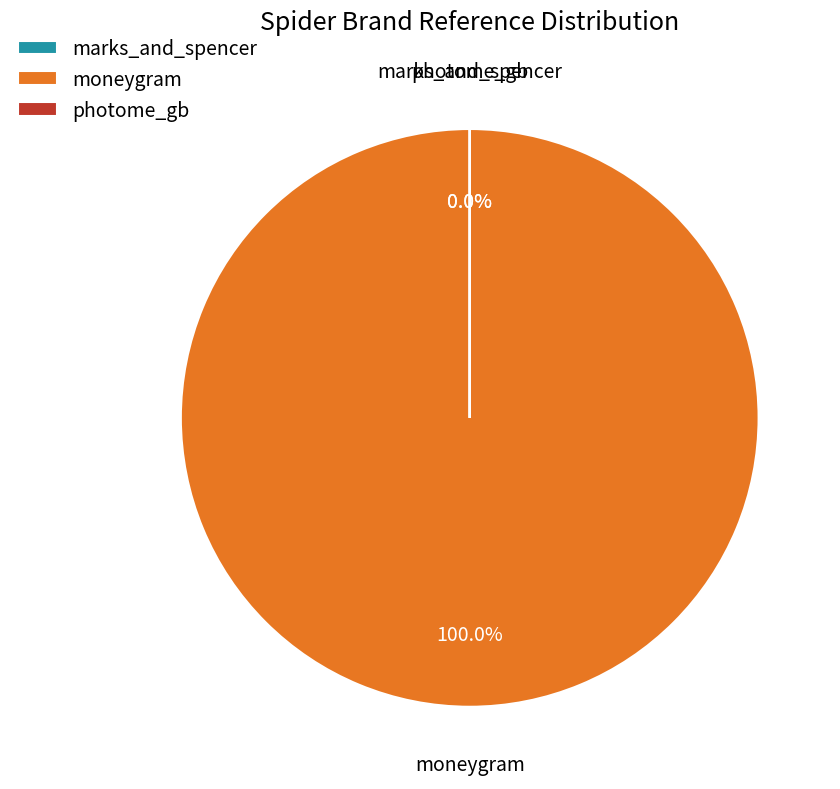

Does any single category account for the majority?

Yes